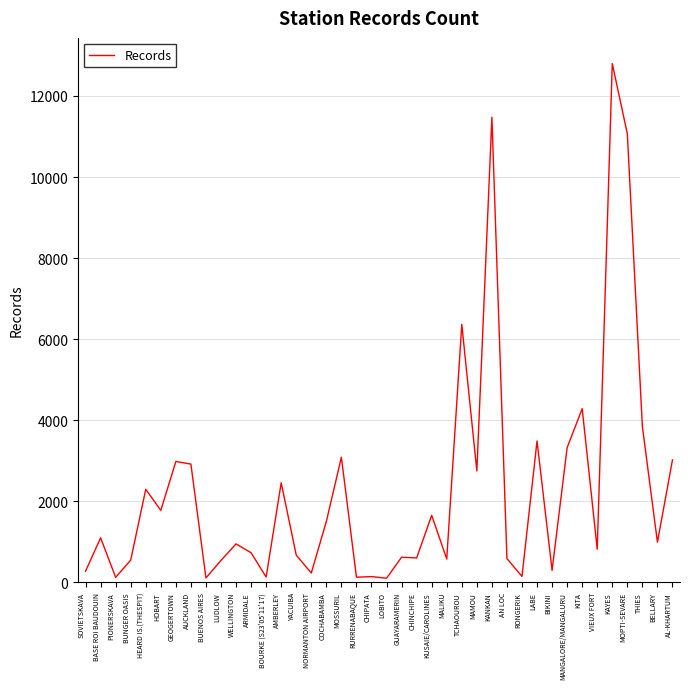

What value does the data have at COCHABAMBA, to the nearest 100?

1500